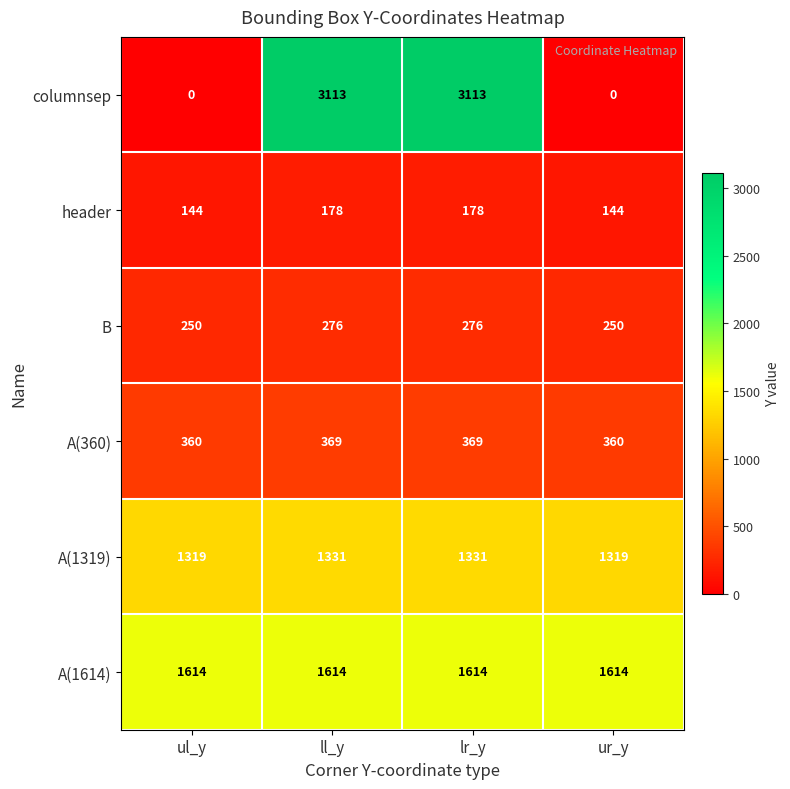

List the series in order of their peak value, highest first.

columnsep, A(1614), A(1319), A(360), B, header